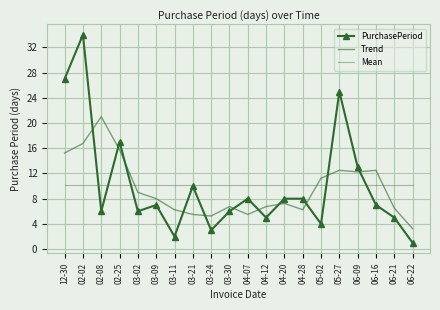

At which label does PurchasePeriod reach its peak?

02-02